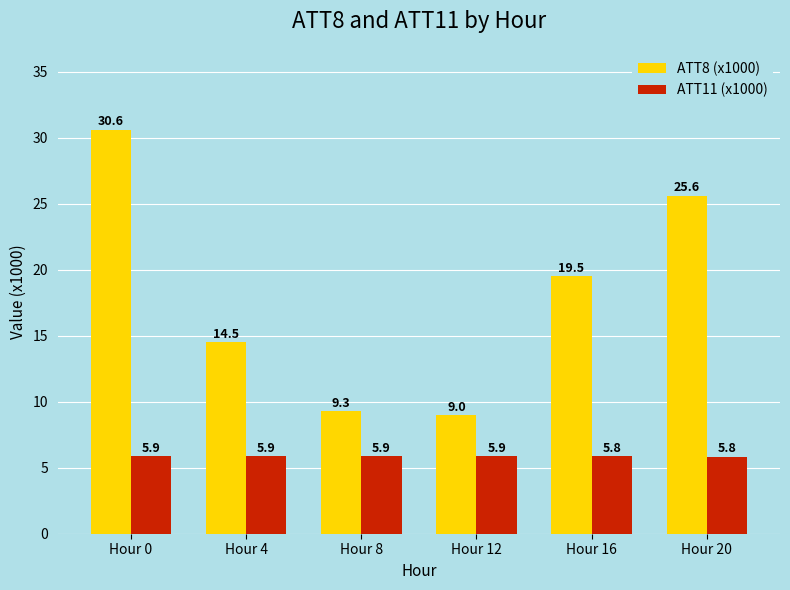

What is the total value across all series at Hour 20?

31.4